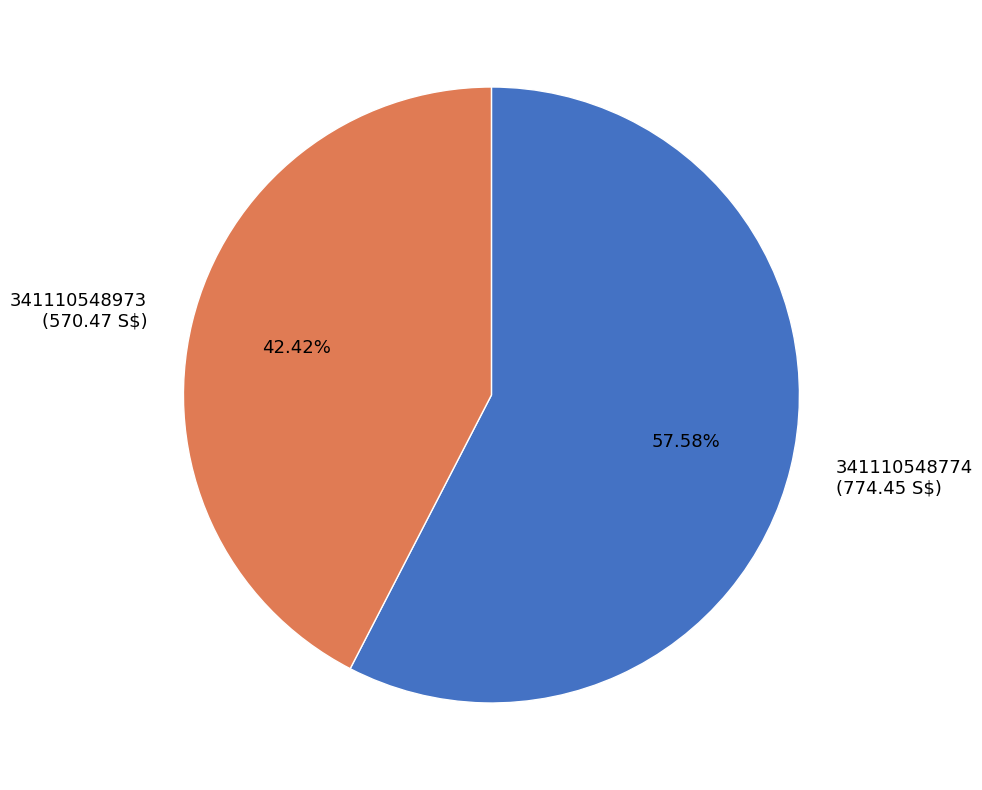

To the nearest percent, what is the combined percentage of 341110548973 and 341110548774?

100%